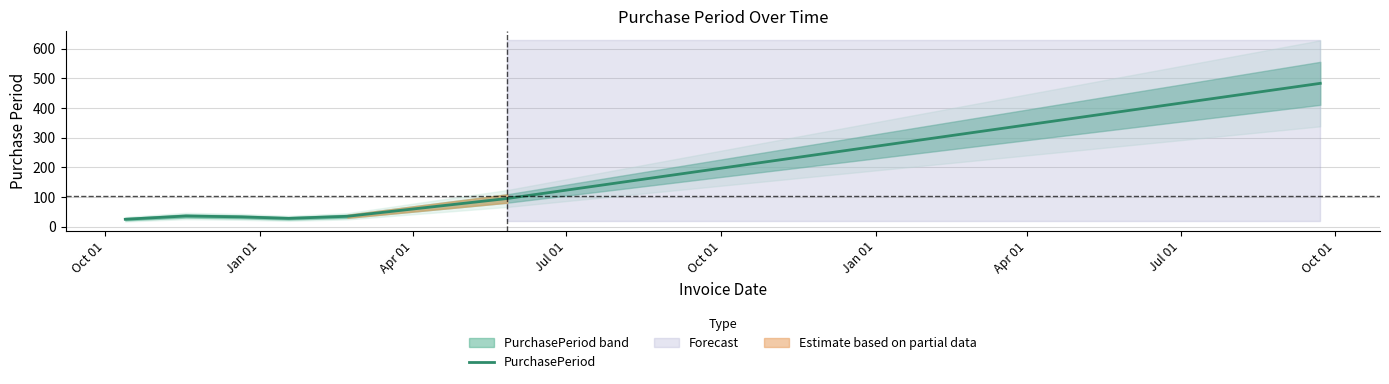

What is the maximum value for PurchasePeriod?

483